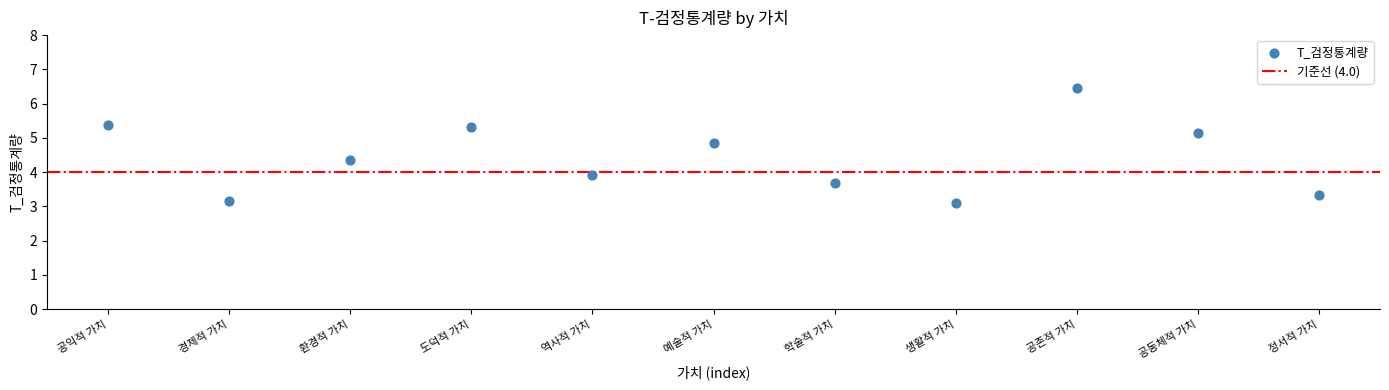

What is the range of Y values (max minus min)?

3.4